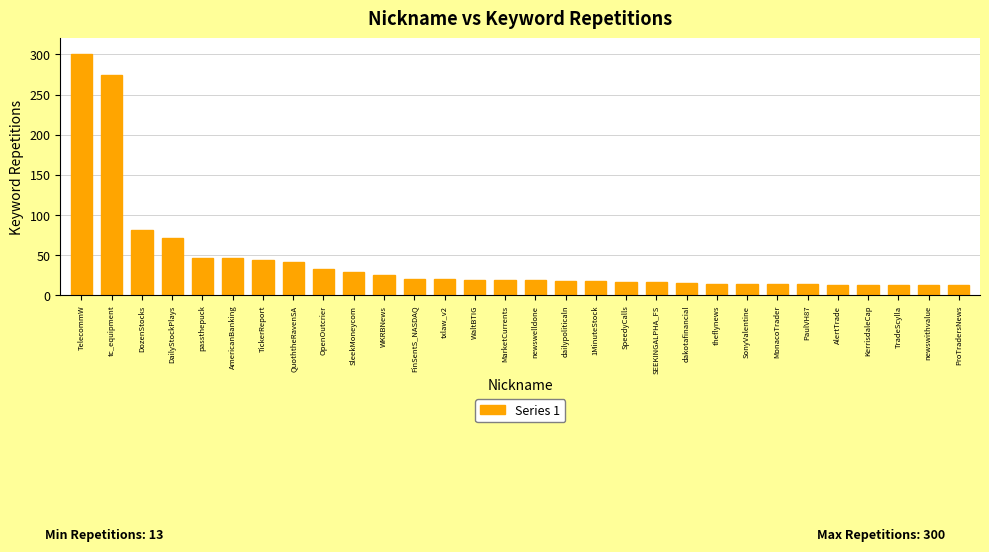

The chart shows a value of 44 at TickerReport. True or false?

True